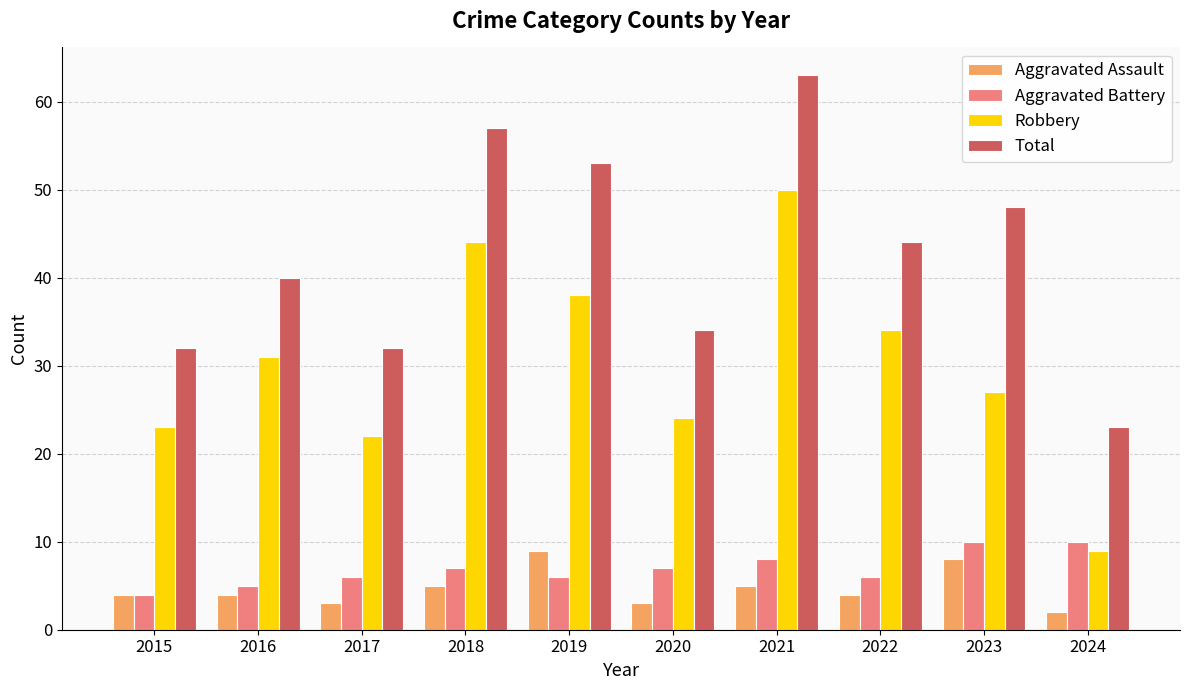

What value does the Aggravated Battery series have at 2022?

6